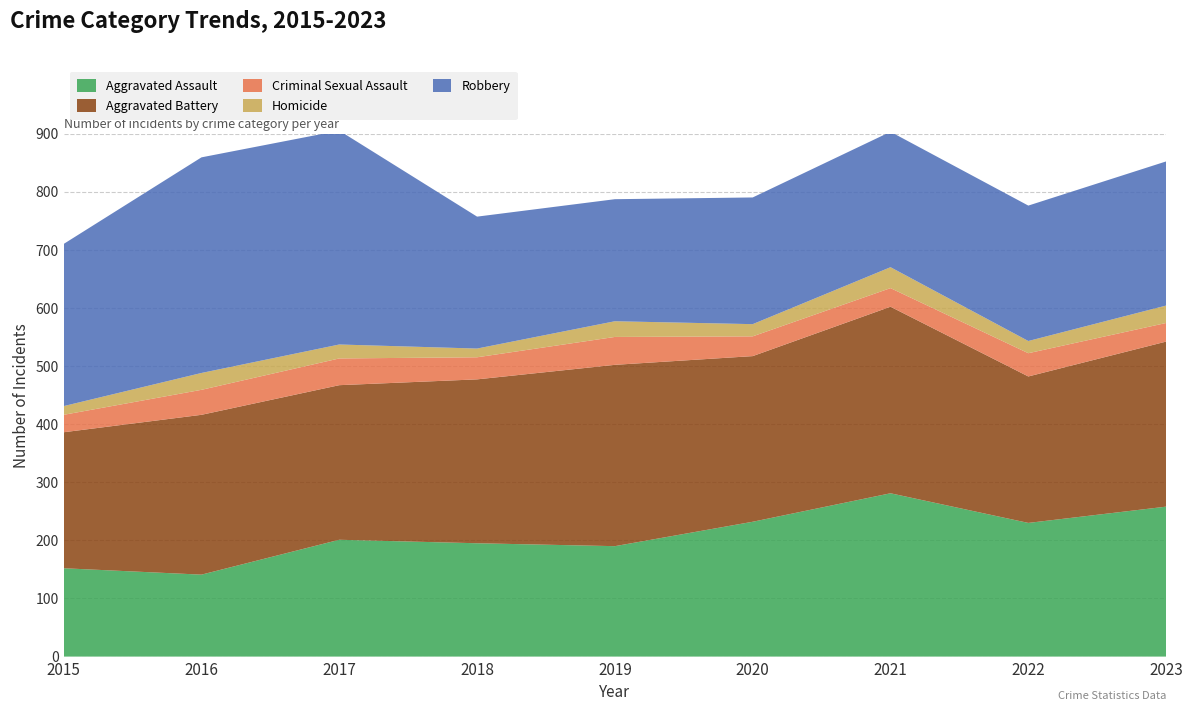

Reading right to left, what are all the values shown in this chart?

Aggravated Assault: 258	230	281	232	190	195	201	141	152
Aggravated Battery: 284	252	321	285	312	282	266	275	234
Criminal Sexual Assault: 32	40	32	34	48	38	46	43	30
Homicide: 30	21	36	21	27	15	24	29	15
Robbery: 248	233	233	218	210	227	368	371	279